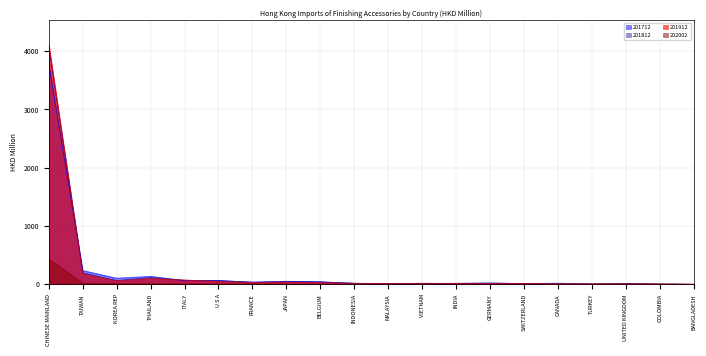

The value of 201912 at BANGLADESH is 0.8. True or false?

False